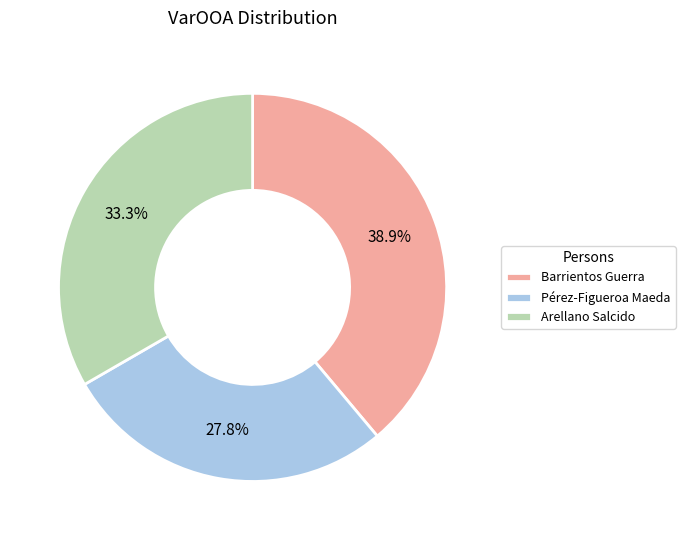

What is the largest slice in the pie chart?

Barrientos Guerra